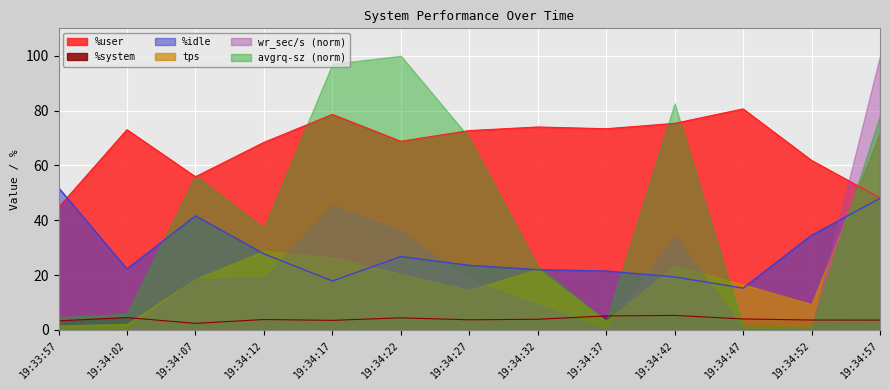

How many distinct data groups are displayed?

6